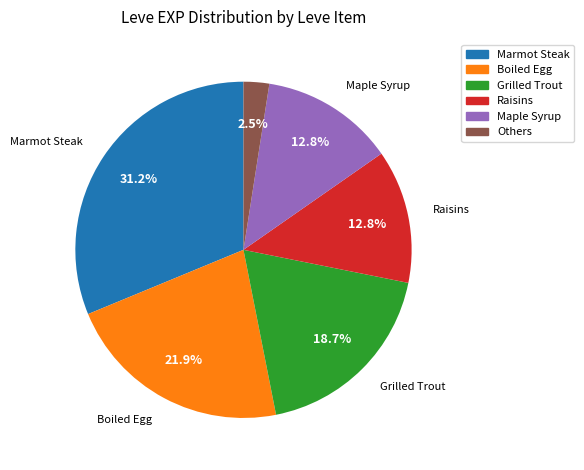

Does any single category account for the majority?

No